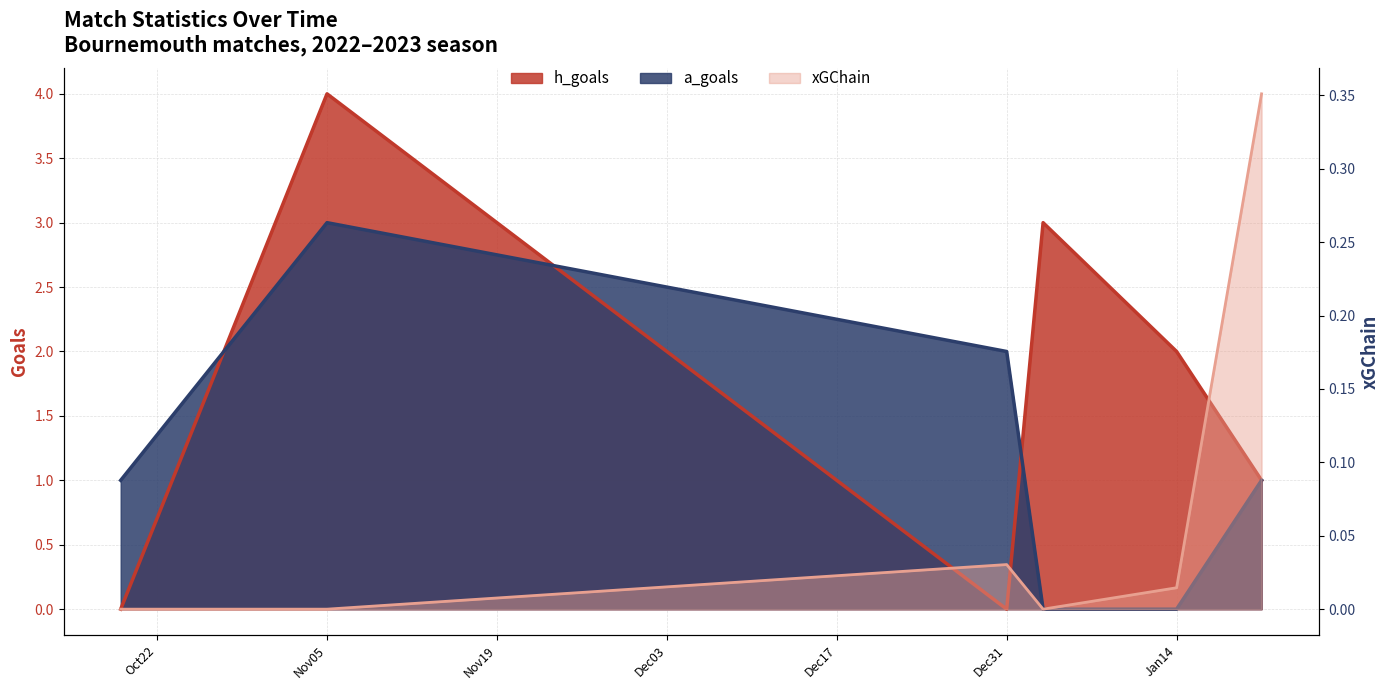

The a_goals series shows 4.2 at Nov05. True or false?

False